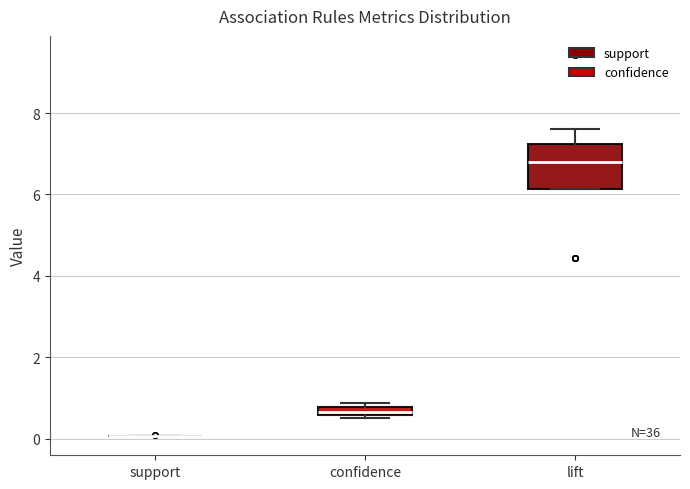

Comparing the boxes themselves (not the whiskers), which one is the tallest?

lift